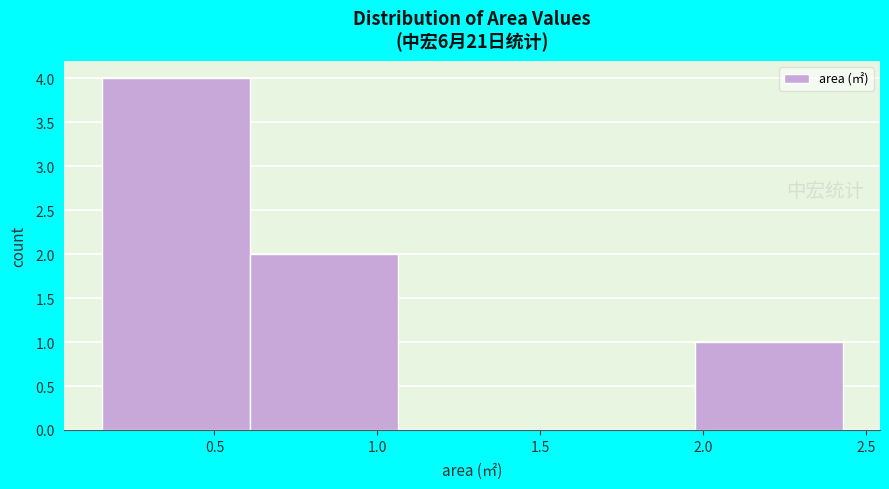

How tall is the bar that spans 0.60 to 1.05 on the x-axis? Neither the bar edges nor the heights are printed on the chart, so give them approximately, as read against the axes.

2